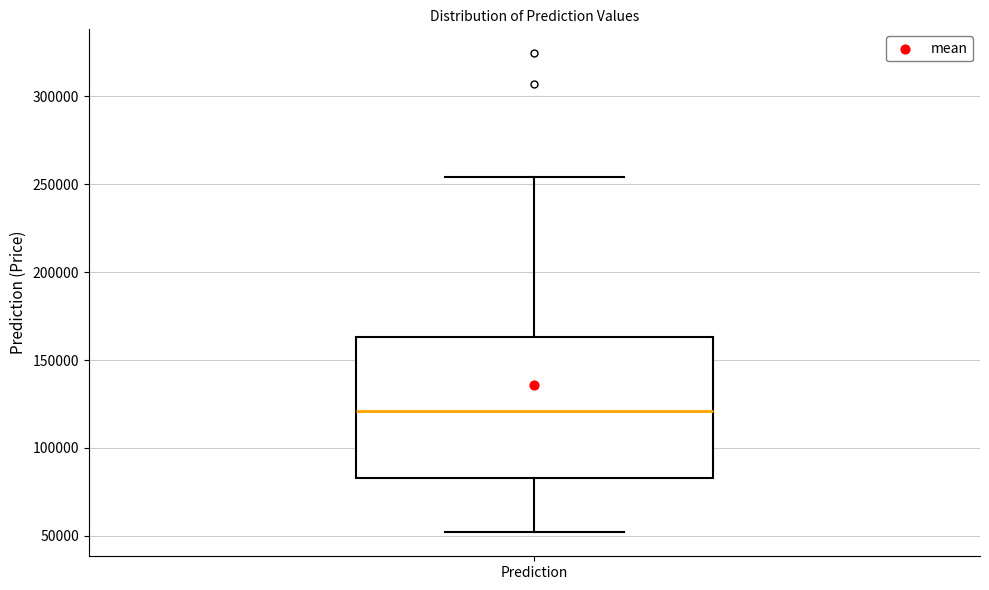

Transcribe this box plot: give where the median line is, the range the box spans, and where the two whiskers end, as read against the y-axis. The values are not printed on the chart, so give them approximately, as read against the axis.

median 120000, box 85000 to 165000, whiskers 50000 to 255000